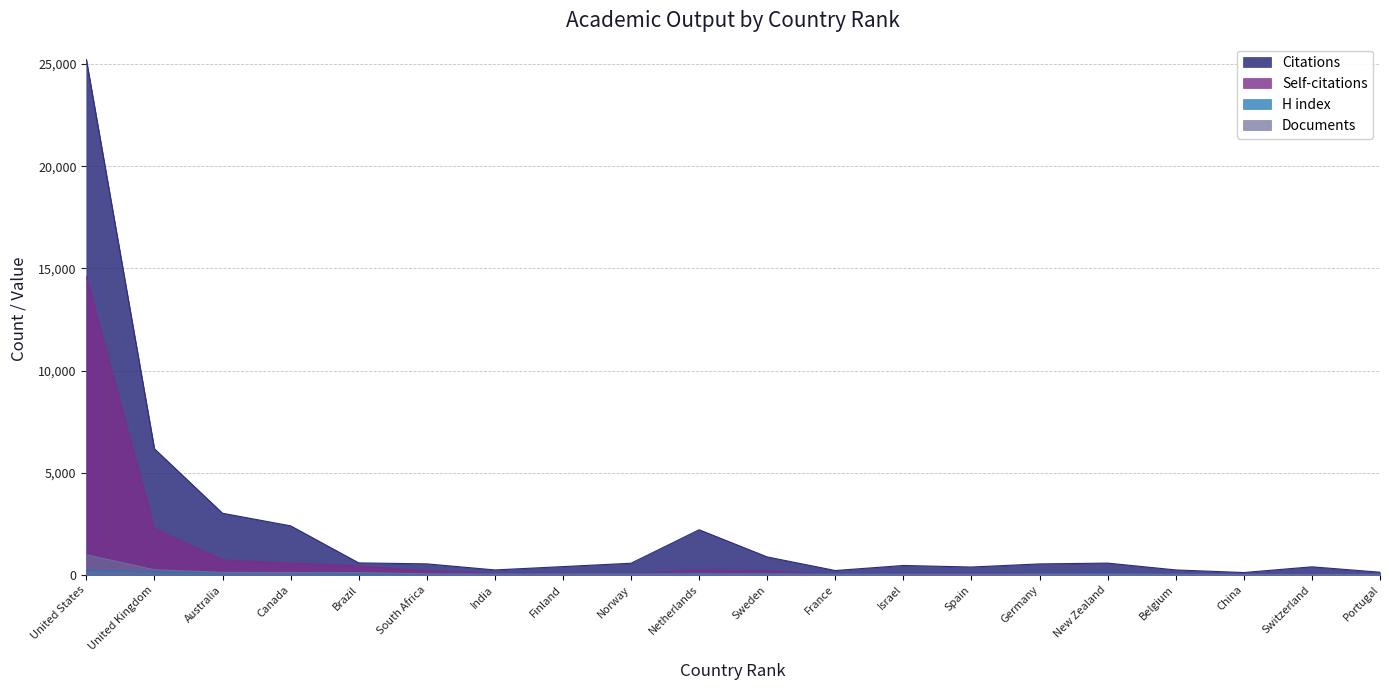

The value of Documents at South Africa is 44. True or false?

True